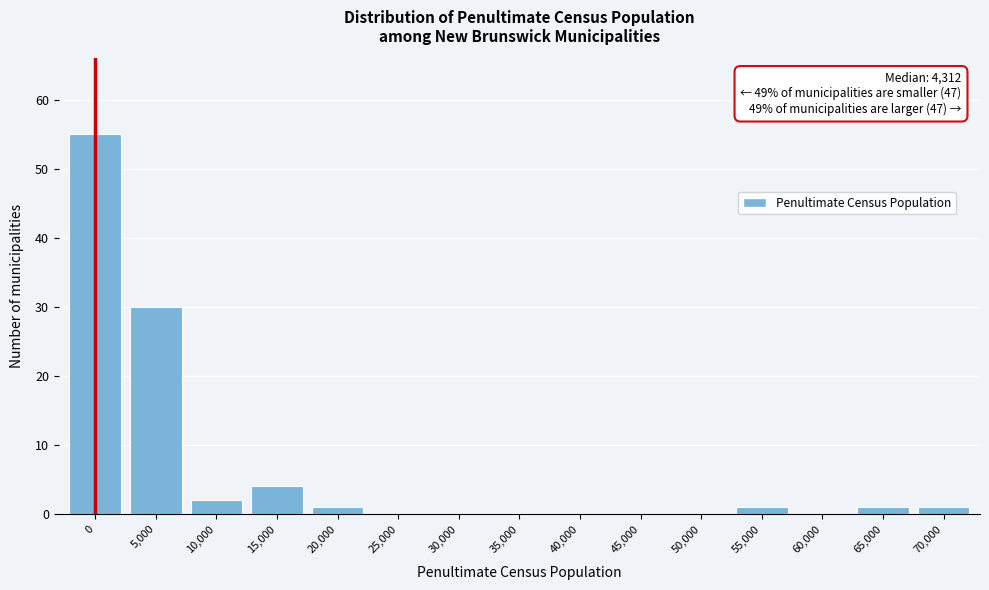

Reading left to right, extract all data points from this chart.

0=55	5,000=30	10,000=2	15,000=4	20,000=1	25,000=0	30,000=0	35,000=0	40,000=0	45,000=0	50,000=0	55,000=1	60,000=0	65,000=1	70,000=1